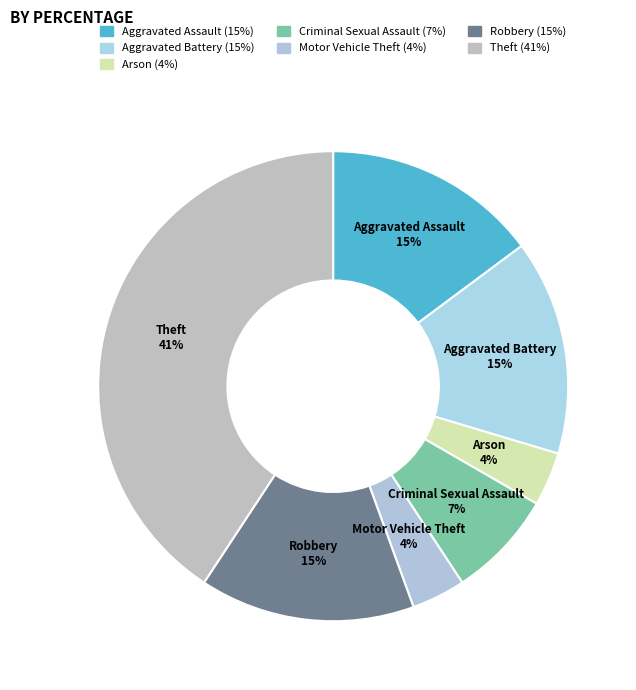

How many segments does this pie chart have?

7